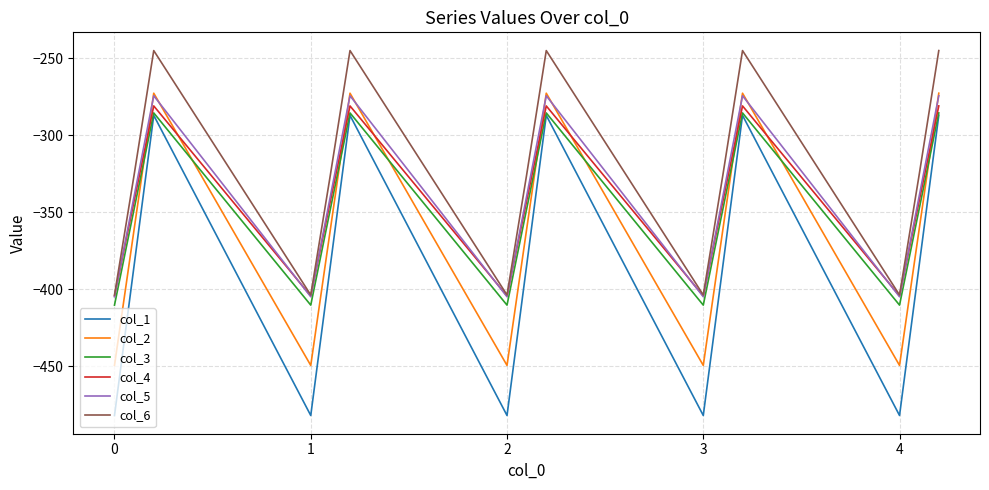

What is the smallest value displayed?

-482.0